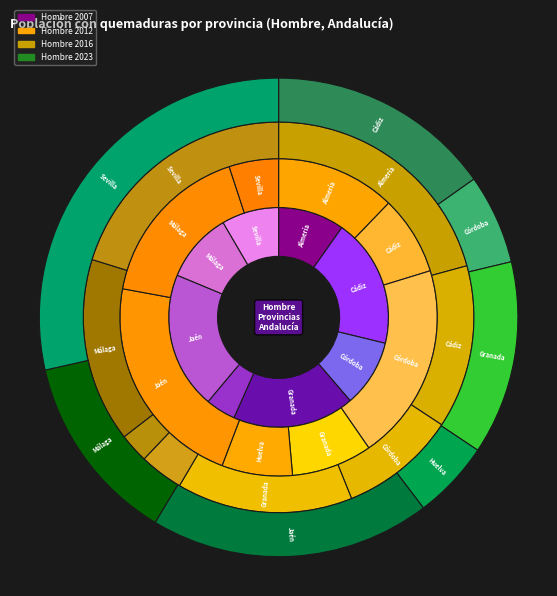

To the nearest percent, what is the combined percentage of Jaén and Sevilla?

48%